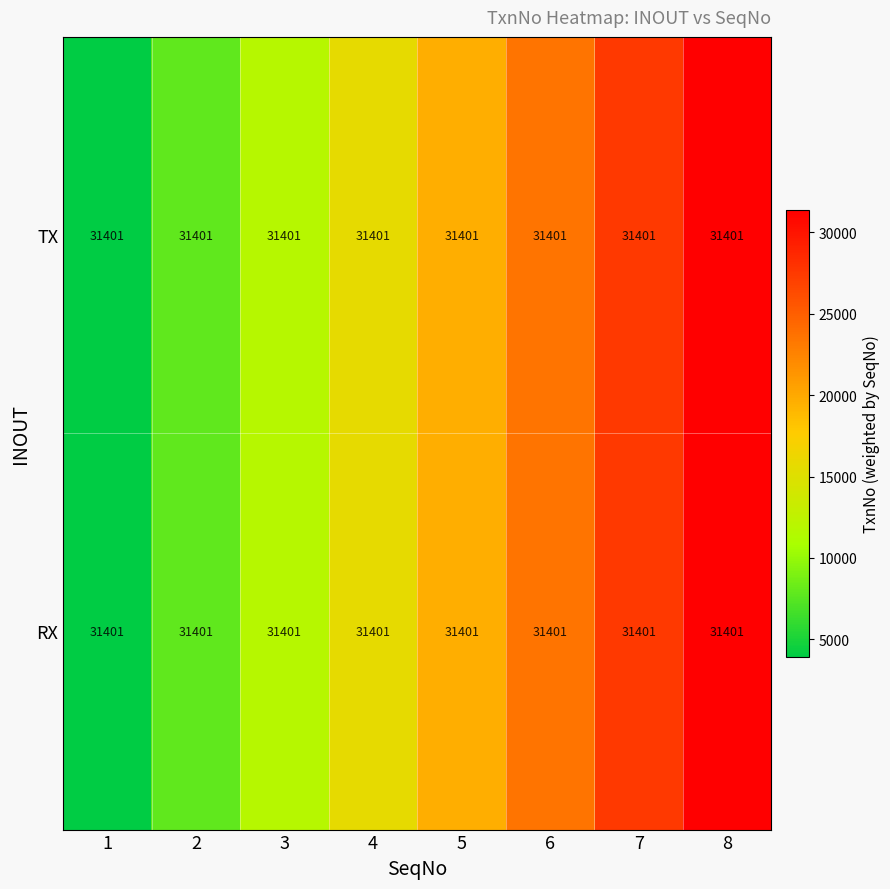

At 3, list the series in order from smallest to largest.

TX, RX